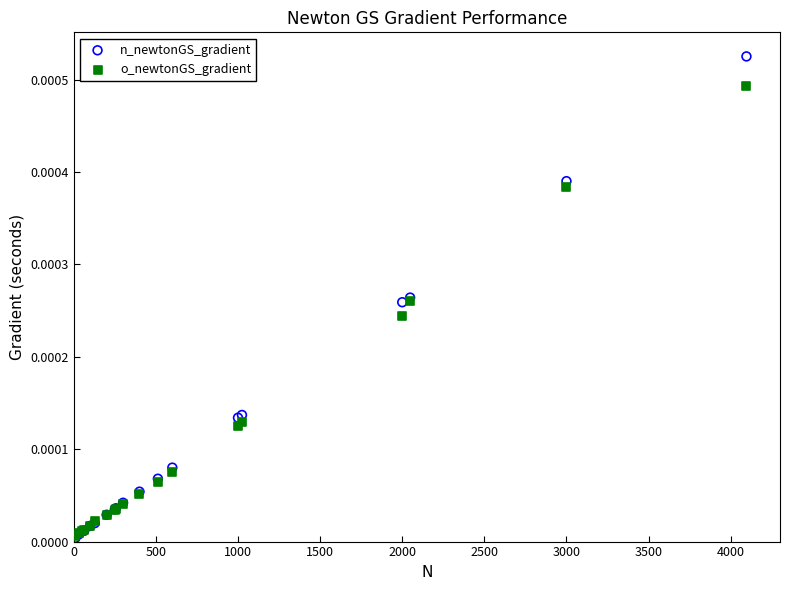

What are all the series names shown in the legend?

n_newtonGS_gradient, o_newtonGS_gradient